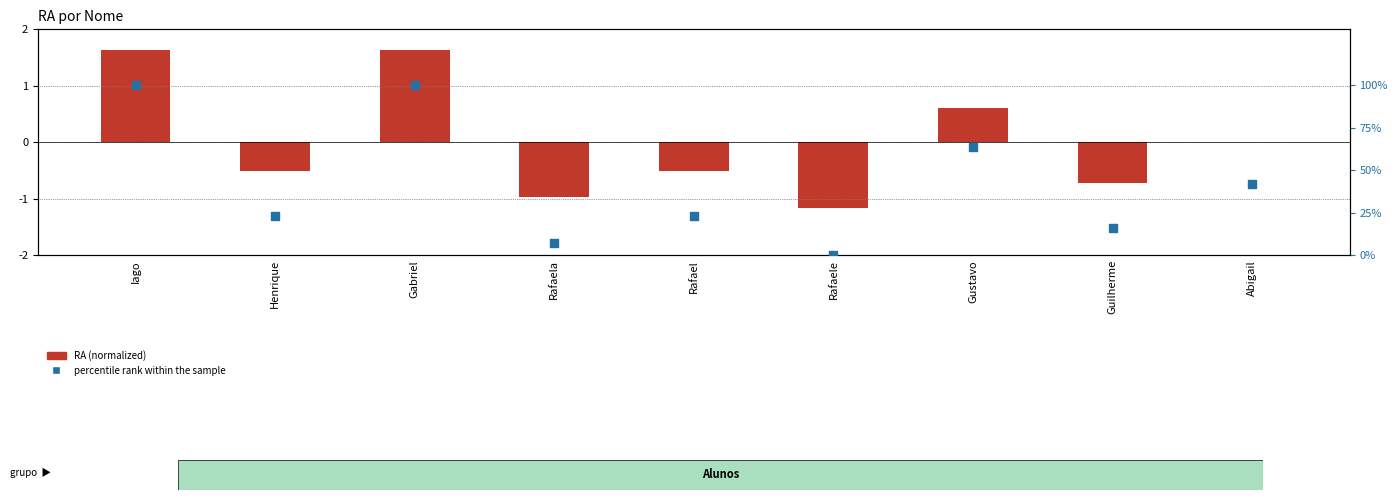

At which category is the sum across all series the highest?

Iago